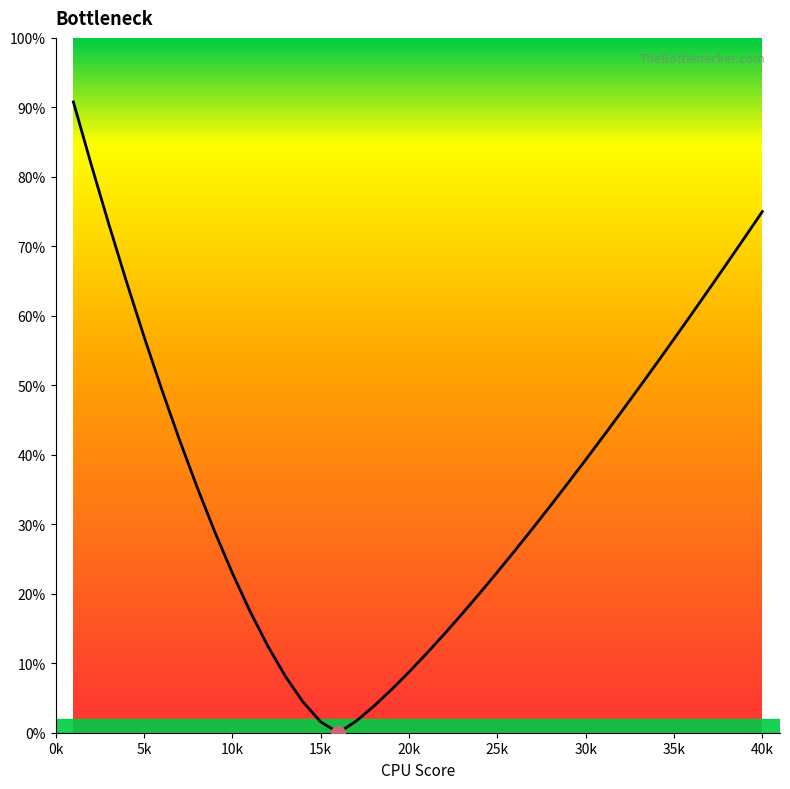

What is the greatest value displayed?

90.8